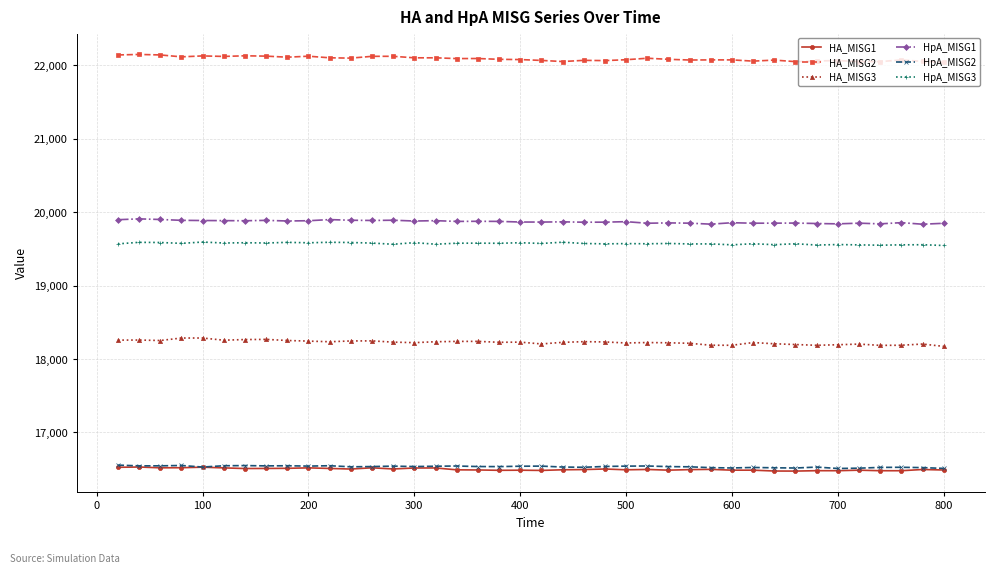

Which series has the largest total across all categories?

HA_MISG2